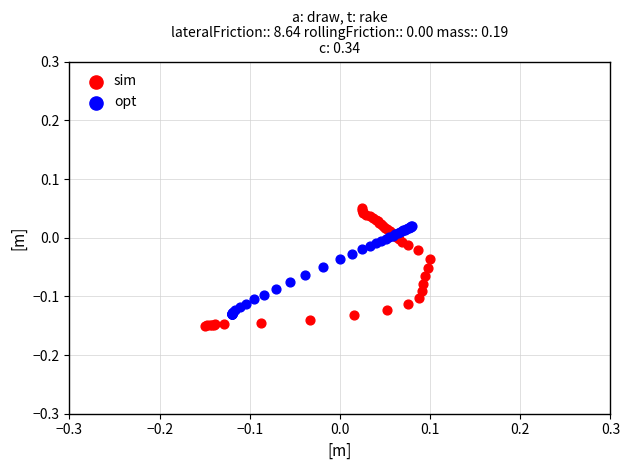

What are all the series names shown in the legend?

sim, opt